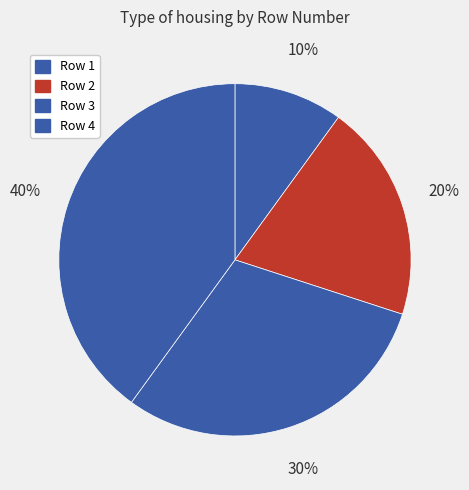

Count the number of slices in the pie.

4